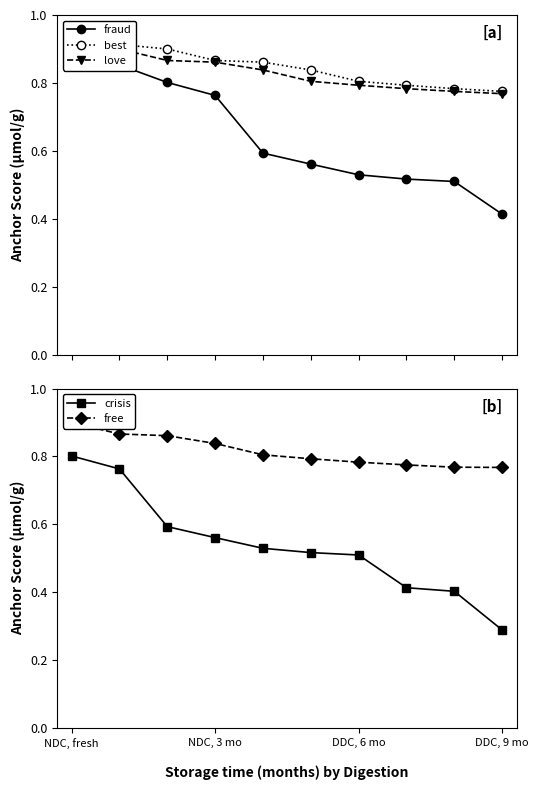

What is the difference between the highest and lowest values at 8?

0.4